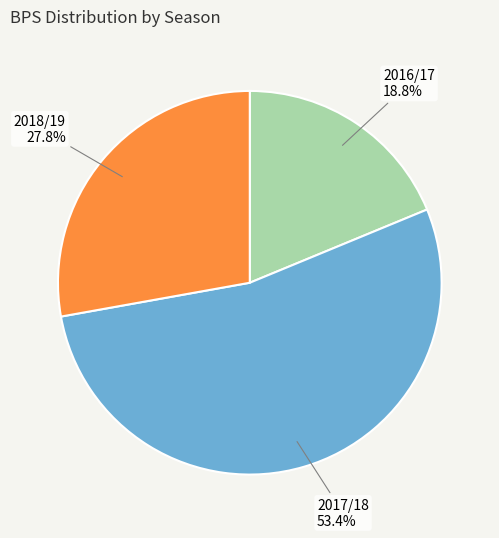

Approximately how many times larger is the value at 2018/19 compared to 2017/18?

0.5